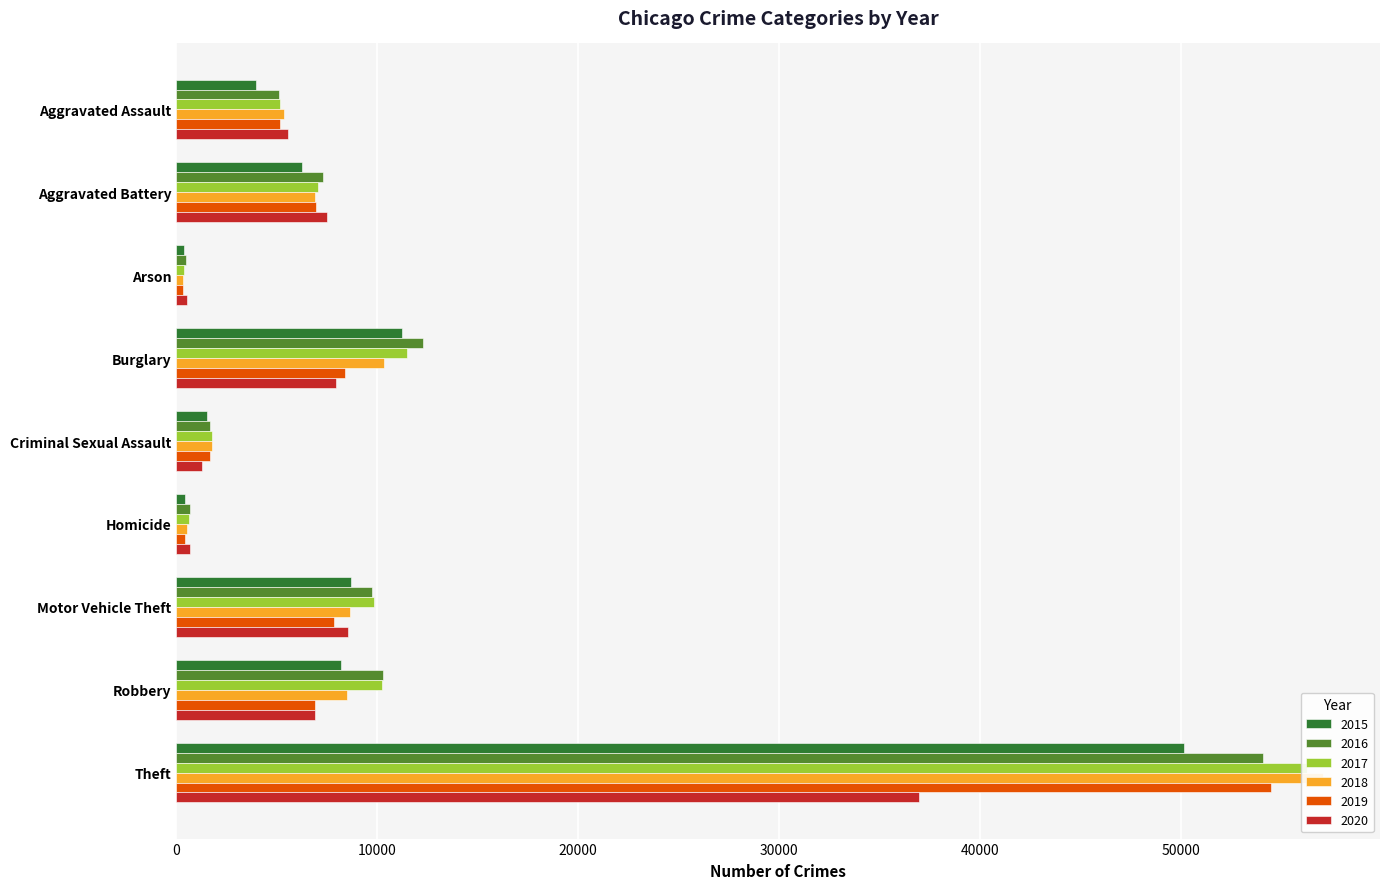

Is the value of 2015 at Motor Vehicle Theft greater than the value of 2019 at Criminal Sexual Assault?

Yes